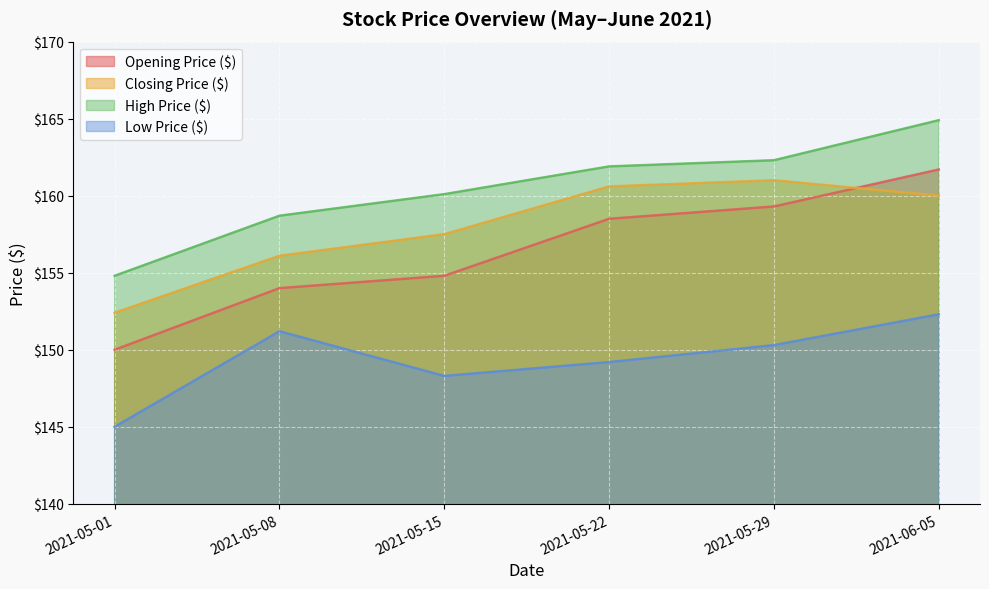

What is the difference between the maximum and second lowest values in the Low Price ($) series?

4.0